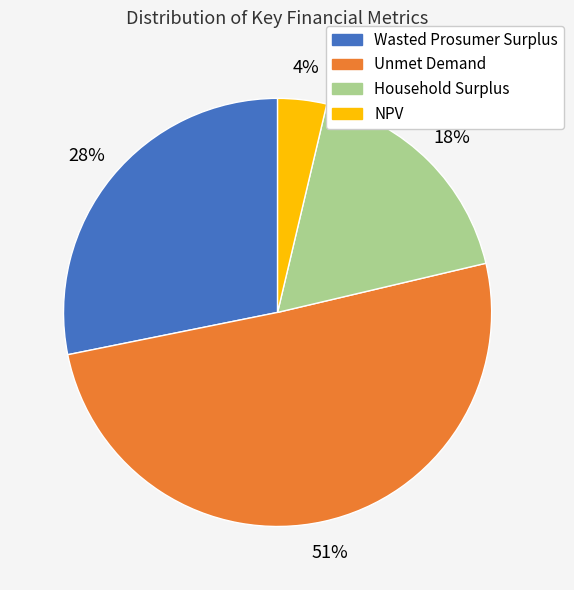

To the nearest percent, what portion does Wasted Prosumer Surplus represent?

28%